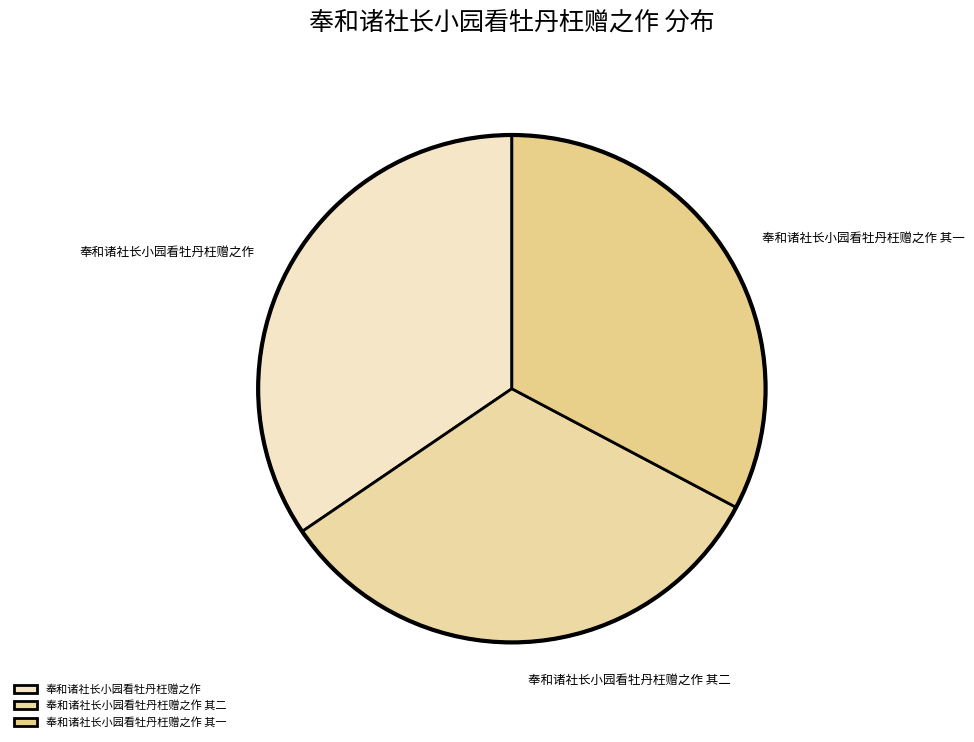

Which slice is the largest?

奉和诸社长小园看牡丹枉赠之作